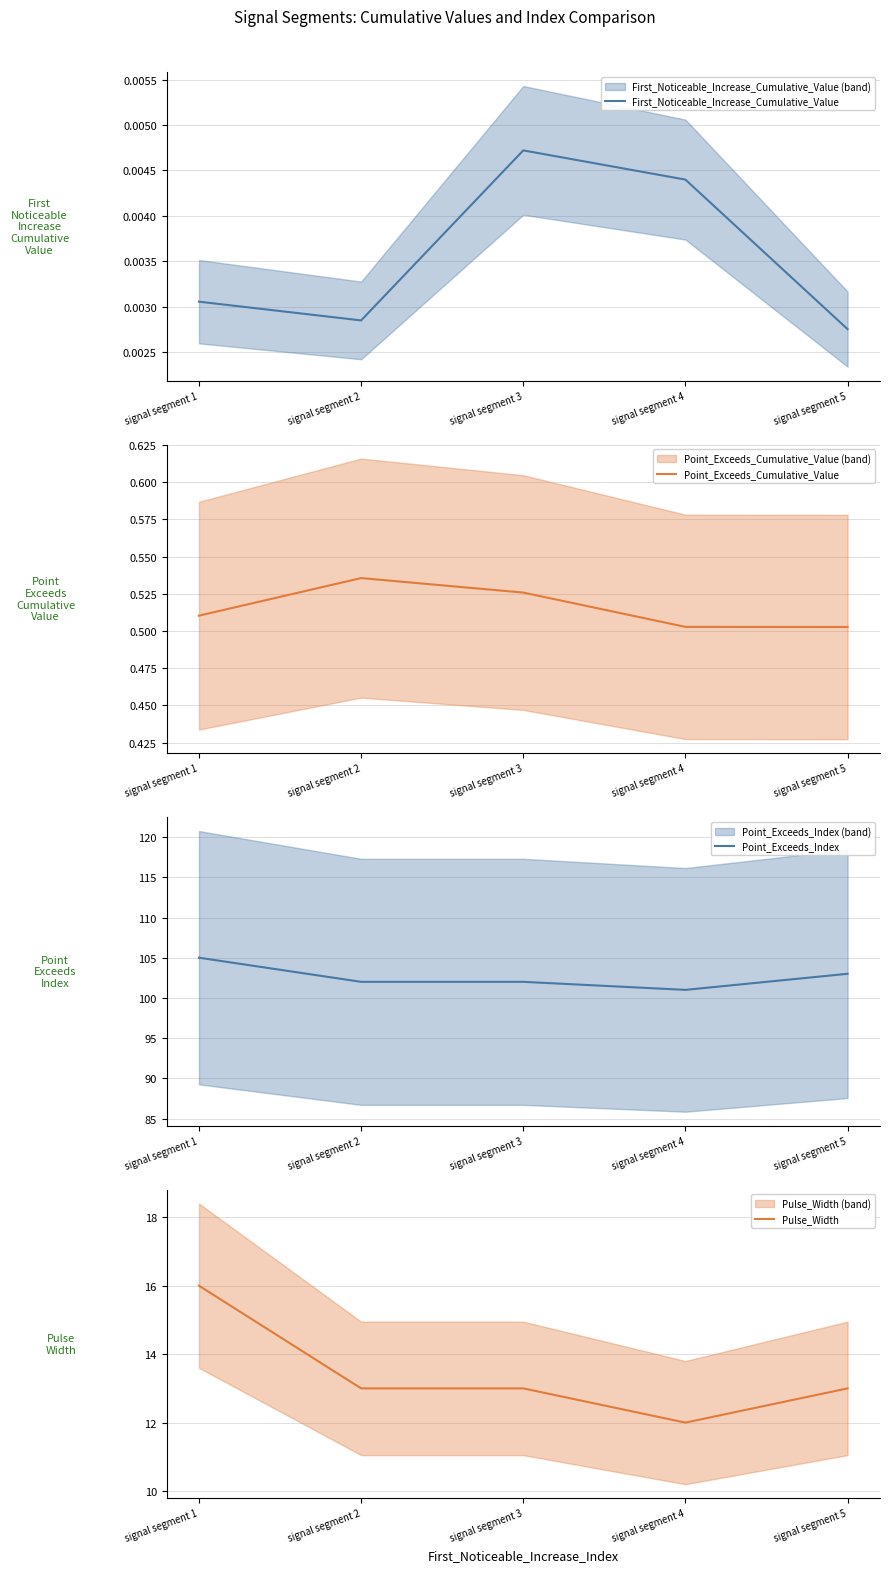

At which label is Point_Exceeds_Cumulative_Value closest to 0?

signal segment 5